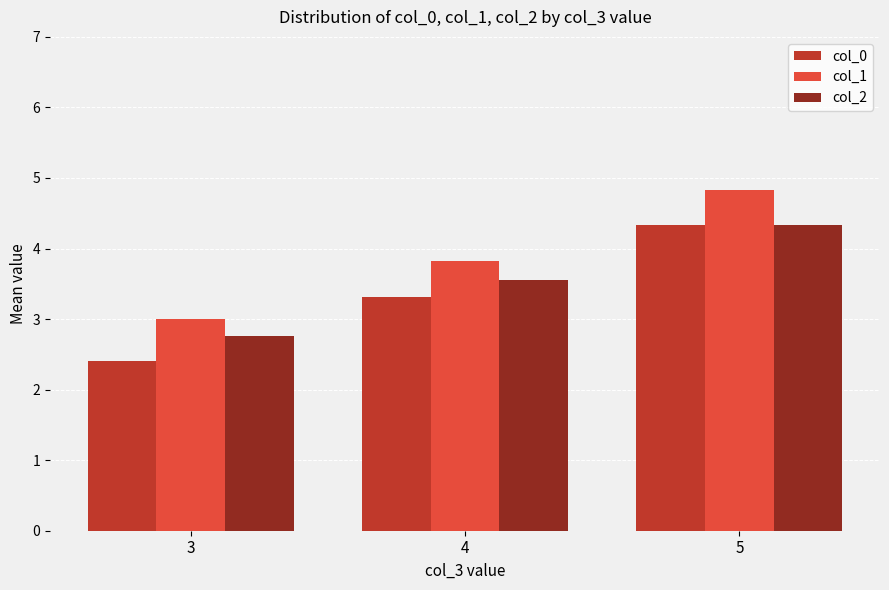

Is it true that col_2 equals 6.7 at 5?

False